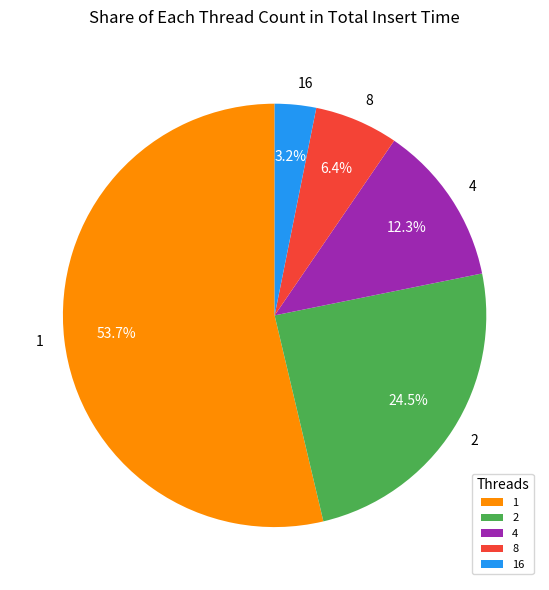

What is the majority slice?

1